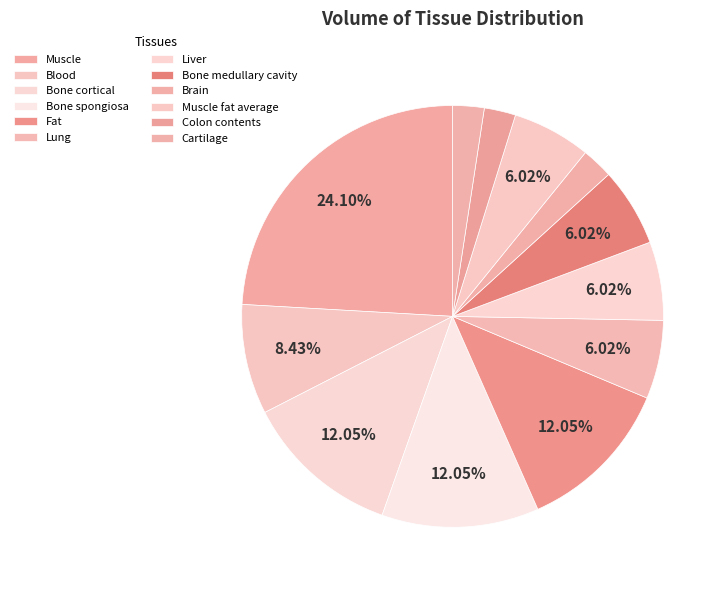

To the nearest percent, what percentage of the pie is Bone cortical?

12%